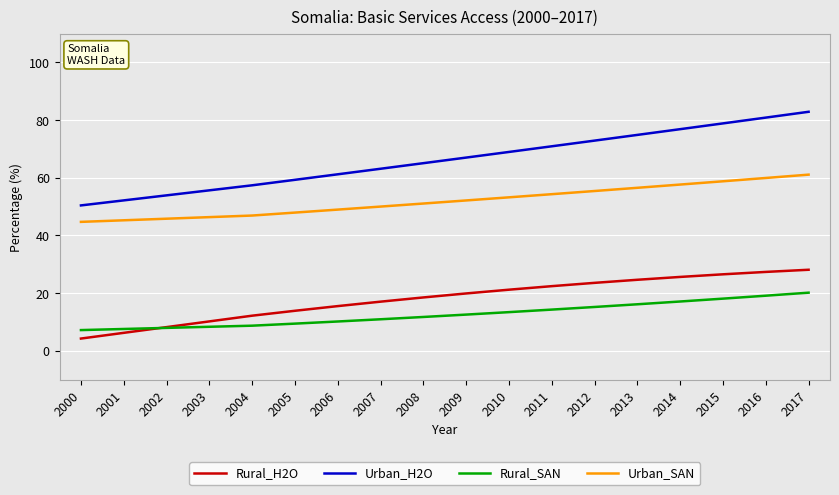

At 2013, list the series in order from largest to smallest.

Urban_H2O, Urban_SAN, Rural_H2O, Rural_SAN